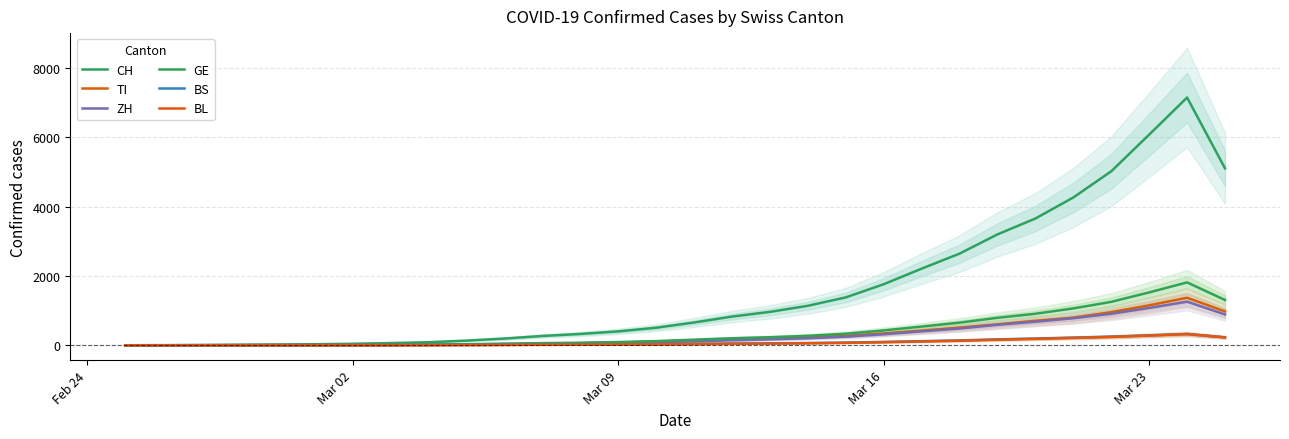

True or false: BL has more than 1 points higher than both neighbors.

False